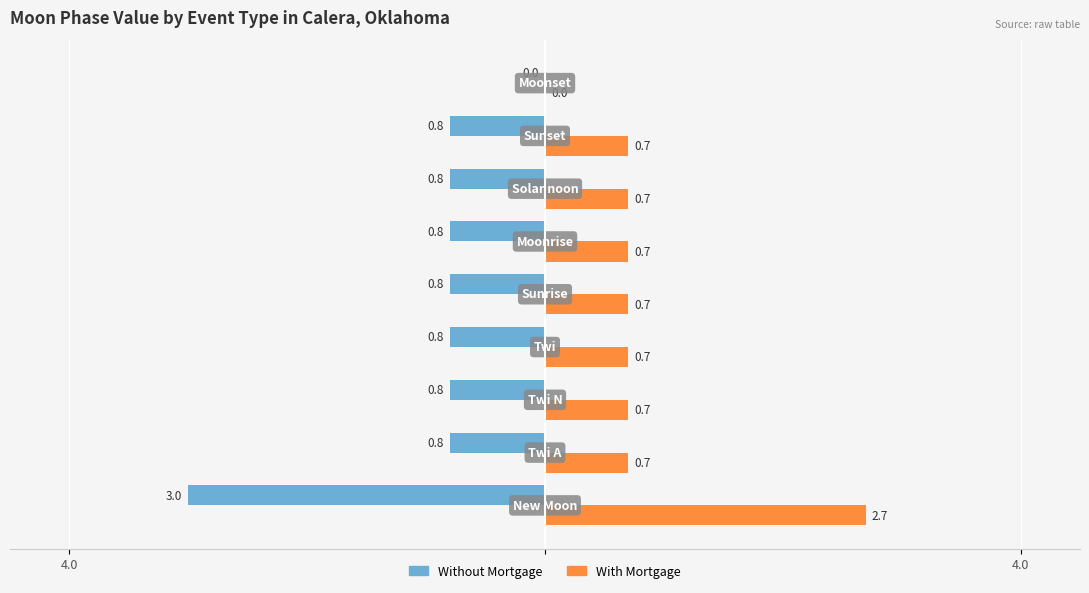

Which series has the widest spread of values?

Without Mortgage